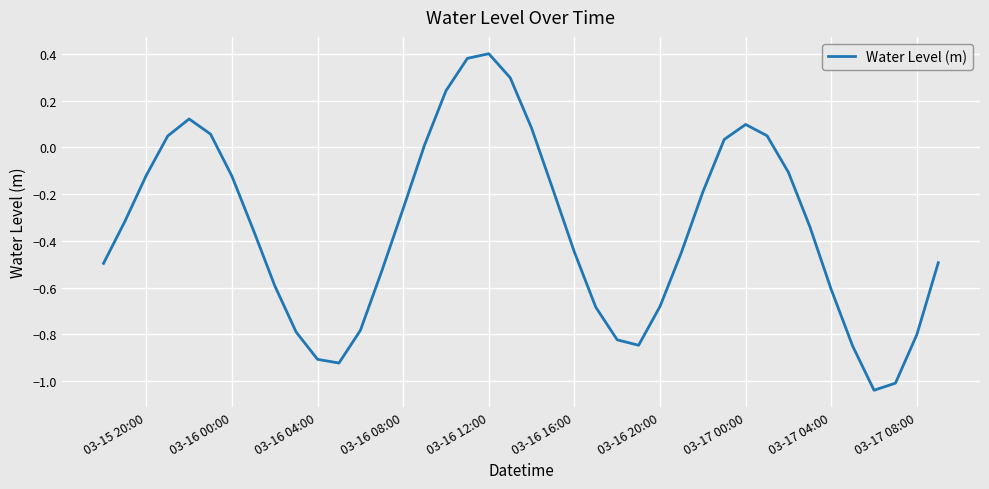

What is the difference between the maximum and minimum values?

1.4